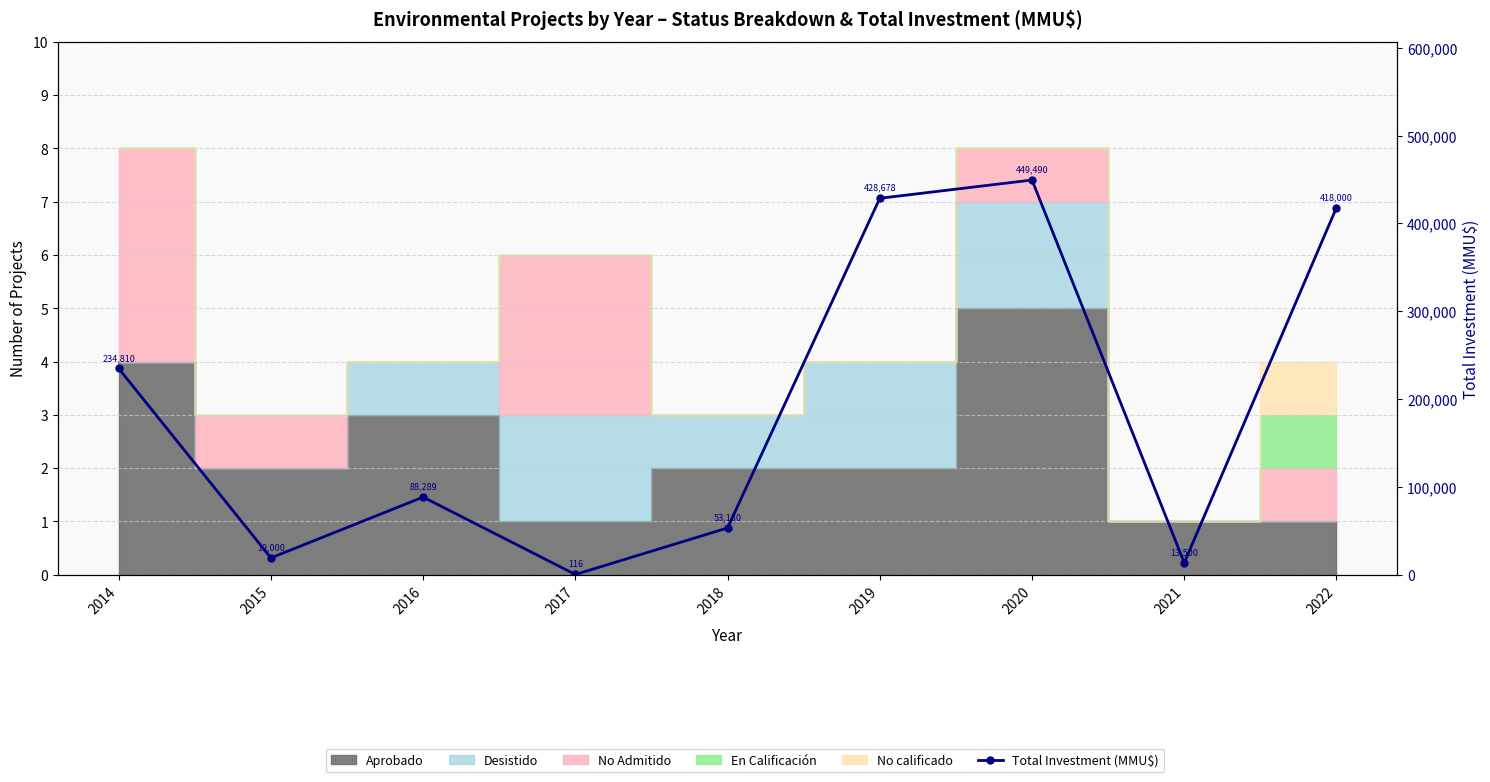

The value at 2017 is 170. True or false?

False